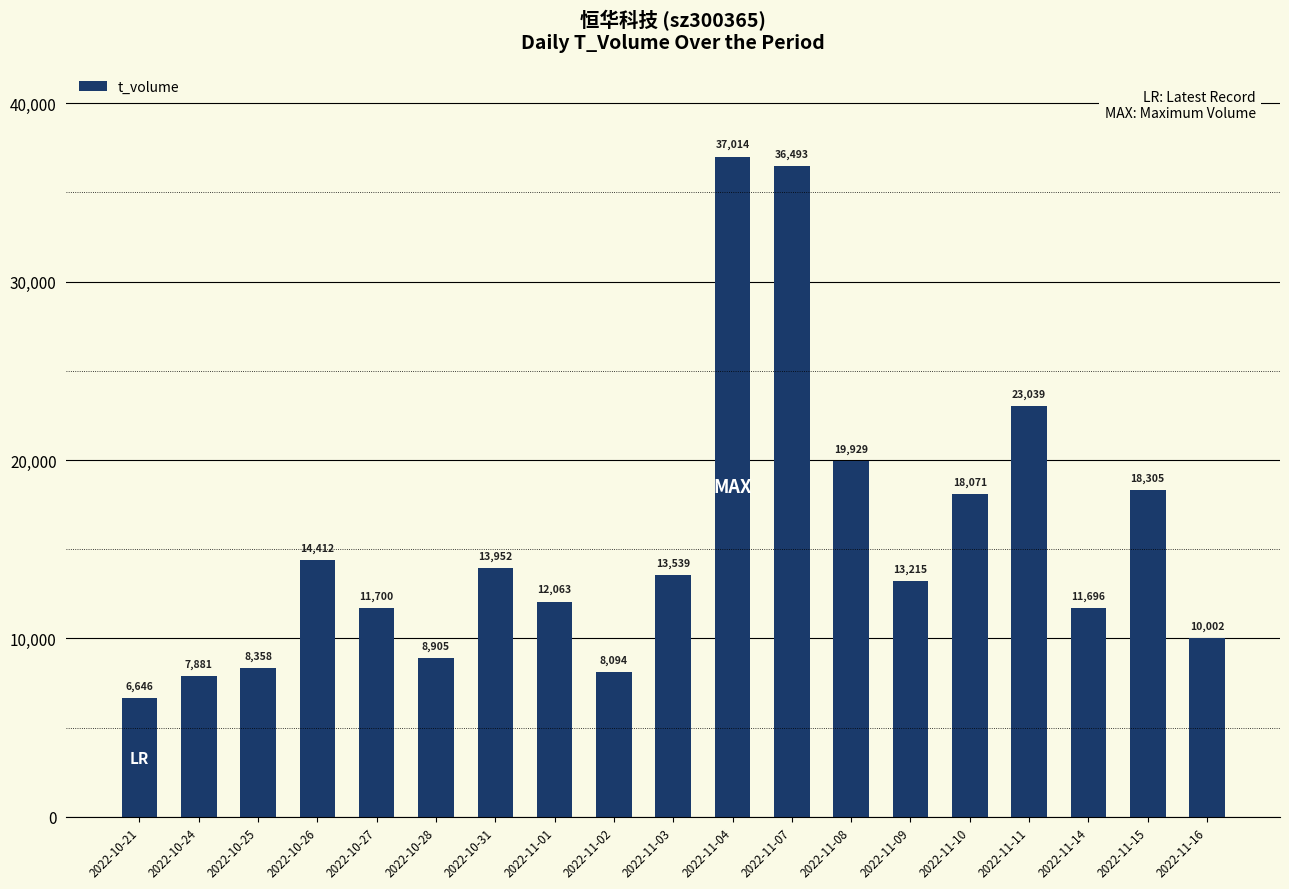

What is the ratio of the value at 2022-11-03 to the value at 2022-10-28?

1.5